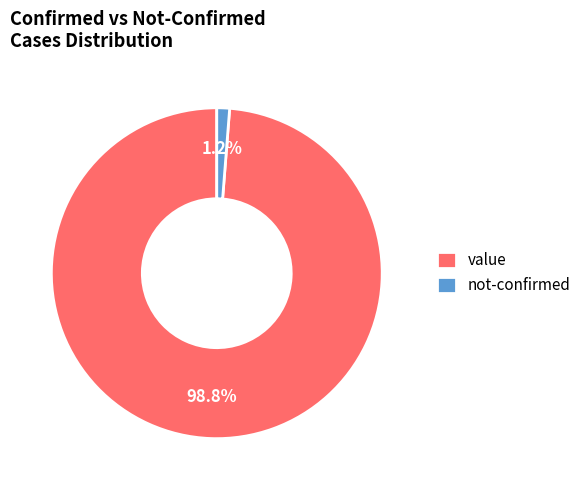

Which slice represents more than half of the pie?

value